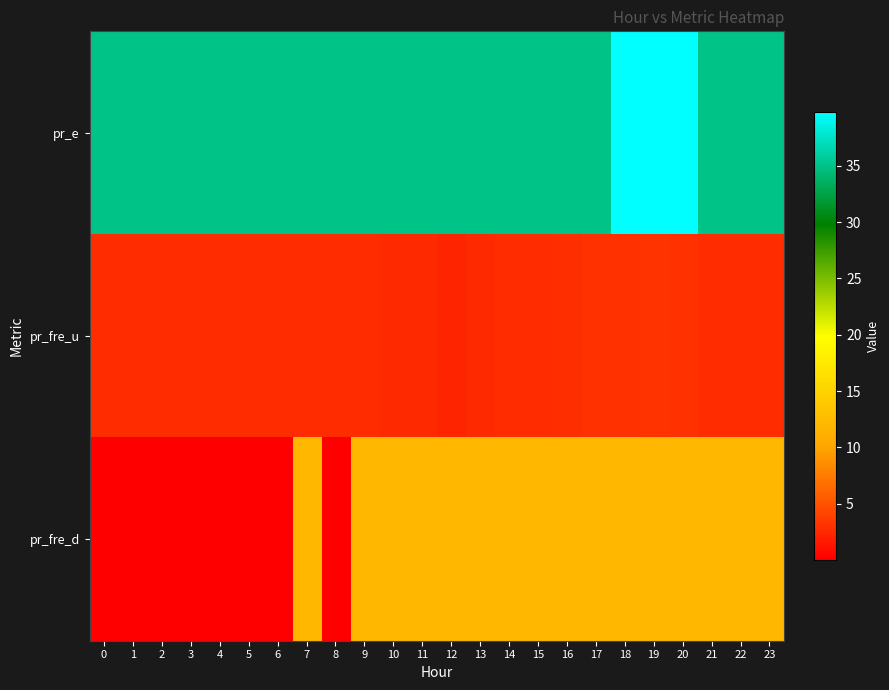

Count the number of categories in the chart.

24